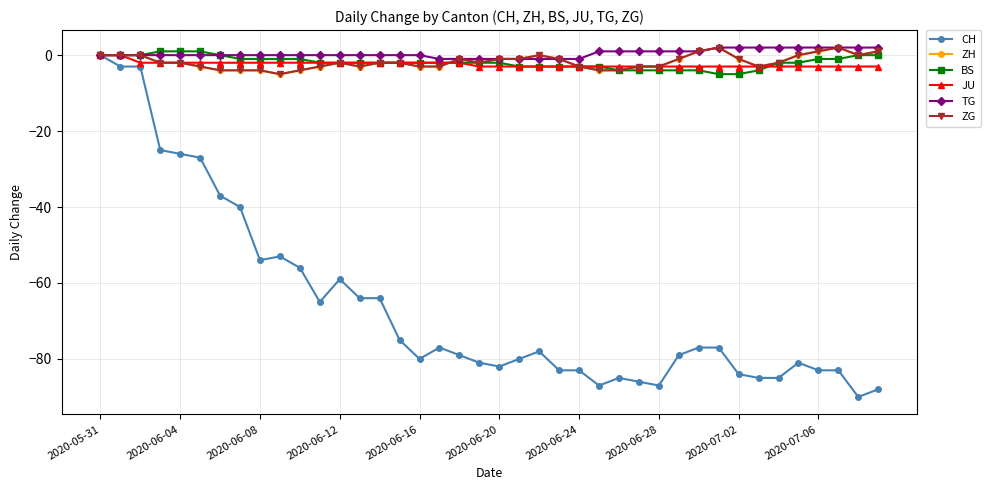

At which category does the chart reach its minimum across all series?

38